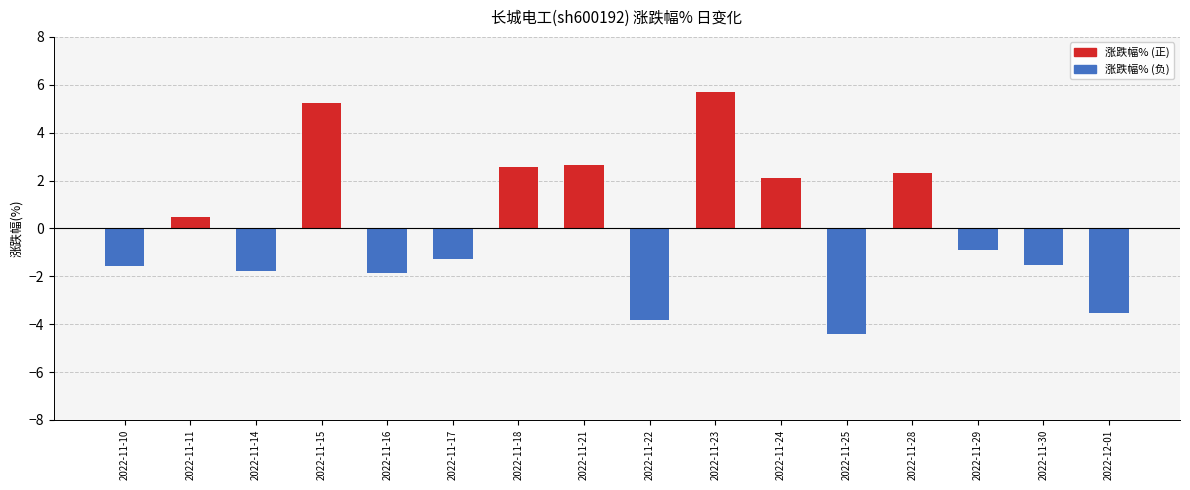

At which category does the chart reach its minimum across all series?

2022-11-25